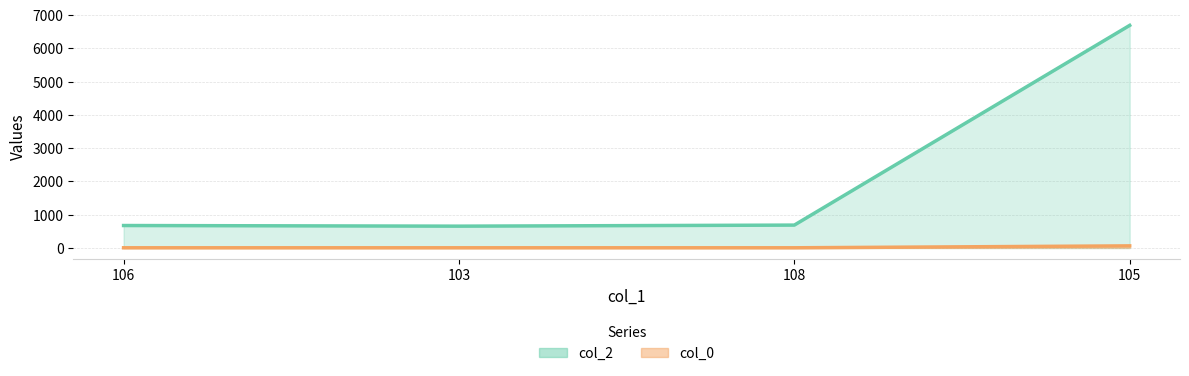

What is the difference between the highest and lowest values at 108?

682.0